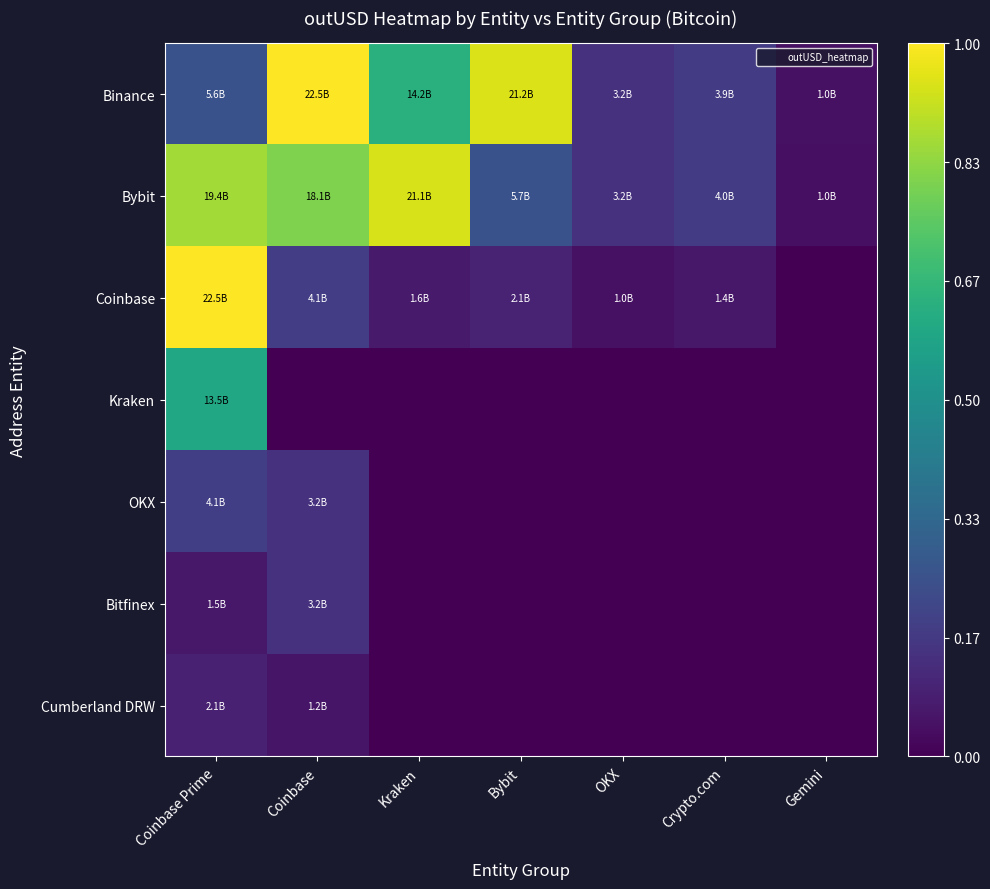

What is the spread (max minus min) of values at Crypto.com?

0.2